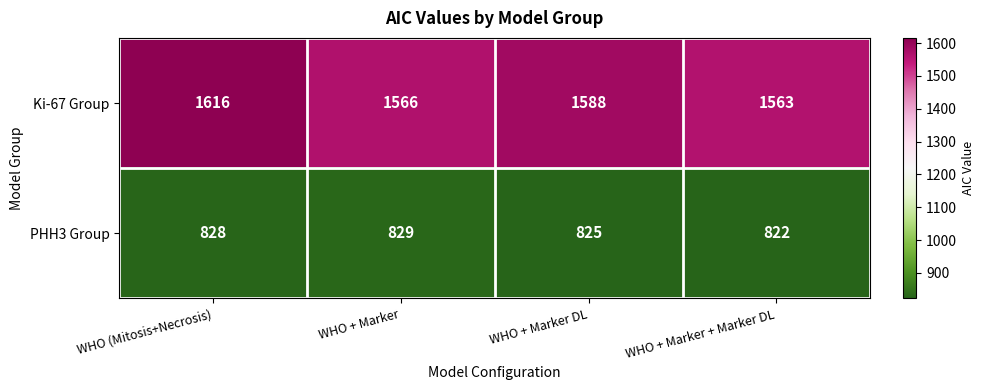

The value of Ki-67 Group at WHO + Marker DL is 1588. True or false?

True